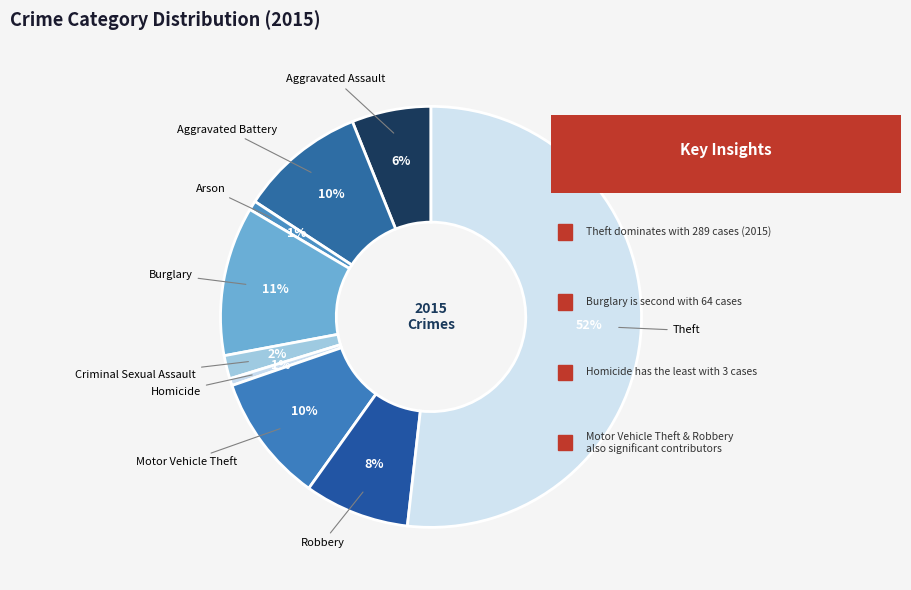

To the nearest percent, what percentage of the pie is Arson?

1%